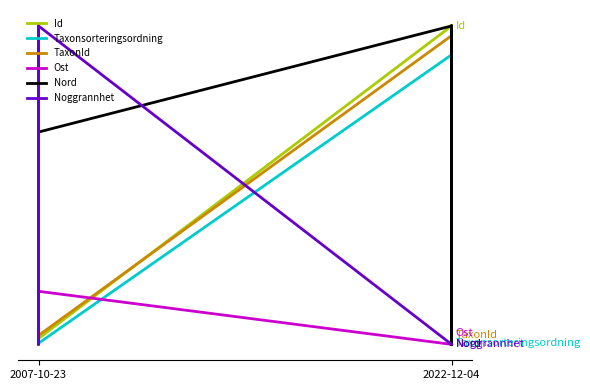

After their last crossing, which series has the higher values: Nord or Id?

Id